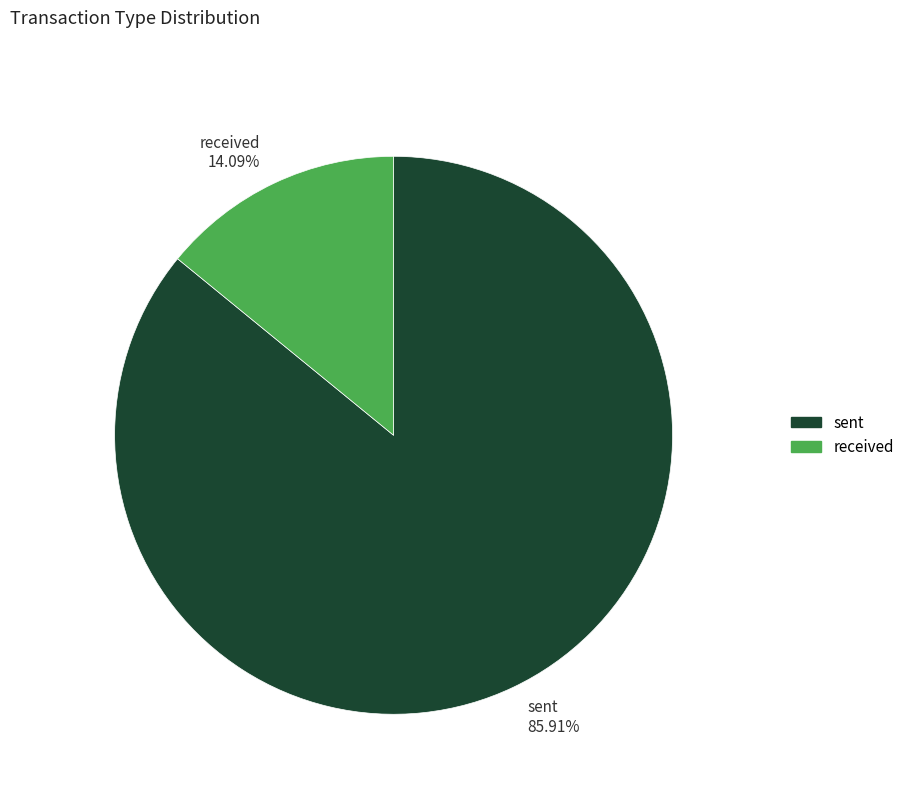

The received slice represents 28% of the pie. True or false?

False